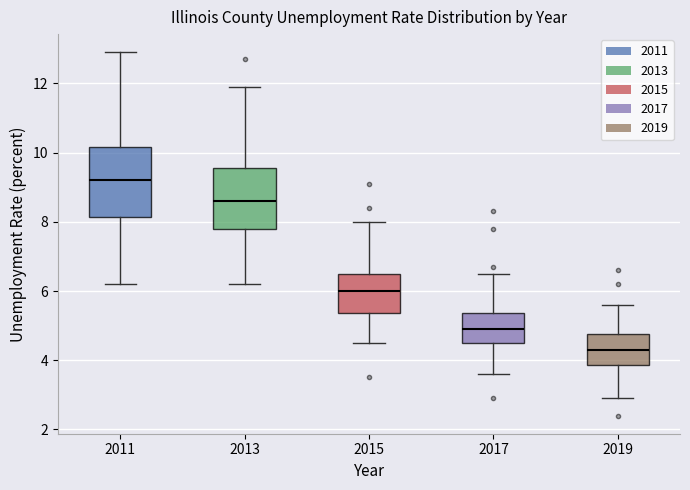

Reading left to right, transcribe this box plot: for each box, give where its median line is, the range the box spans, and where its two whiskers end, as read against the y-axis. The values are not printed on the chart, so give them approximately, as read against the axis.

2011: median 9.2, box 8.2 to 10.2, whiskers 6.2 to 13.0
2013: median 8.6, box 7.8 to 9.6, whiskers 6.2 to 12.0
2015: median 6.0, box 5.4 to 6.6, whiskers 4.6 to 8.0
2017: median 5.0, box 4.6 to 5.4, whiskers 3.6 to 6.6
2019: median 4.4, box 3.8 to 4.8, whiskers 3.0 to 5.6